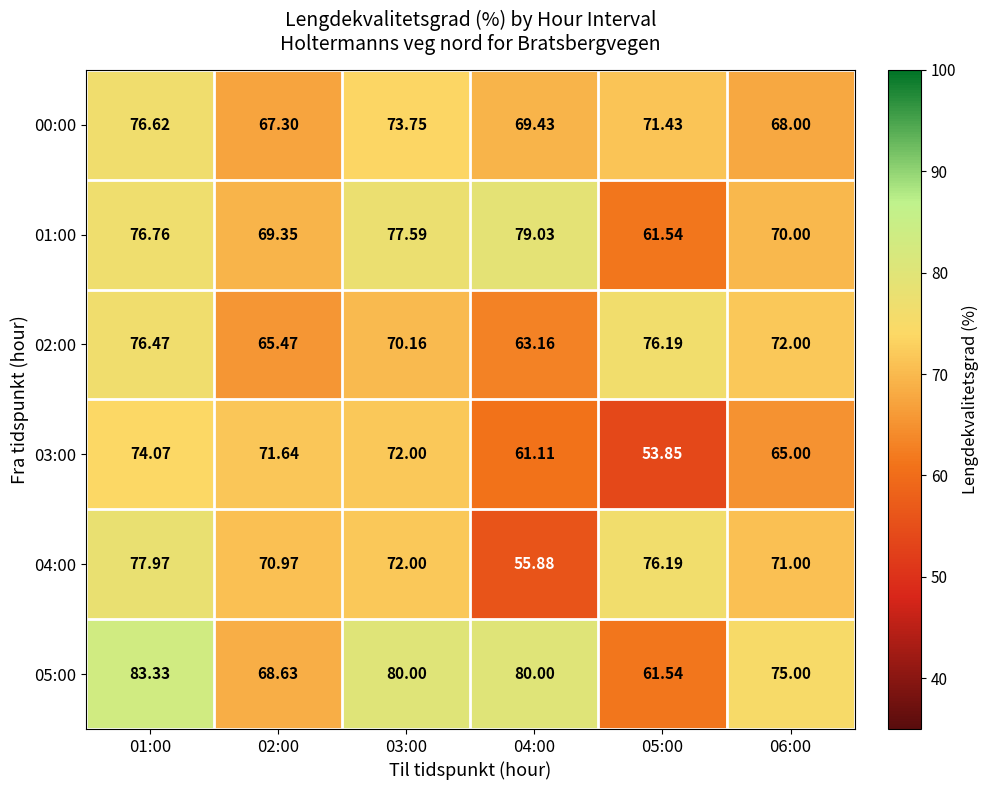

Is the value of 01:00 at 02:00 greater than the value of 04:00 at 05:00?

No